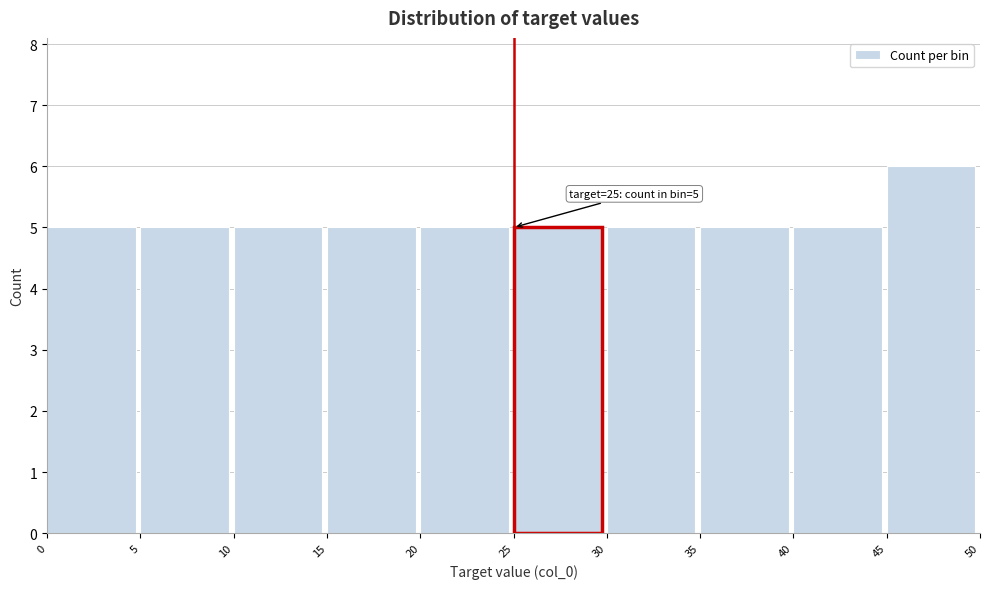

Over which range of the x-axis is the bar tallest?

45 to 50